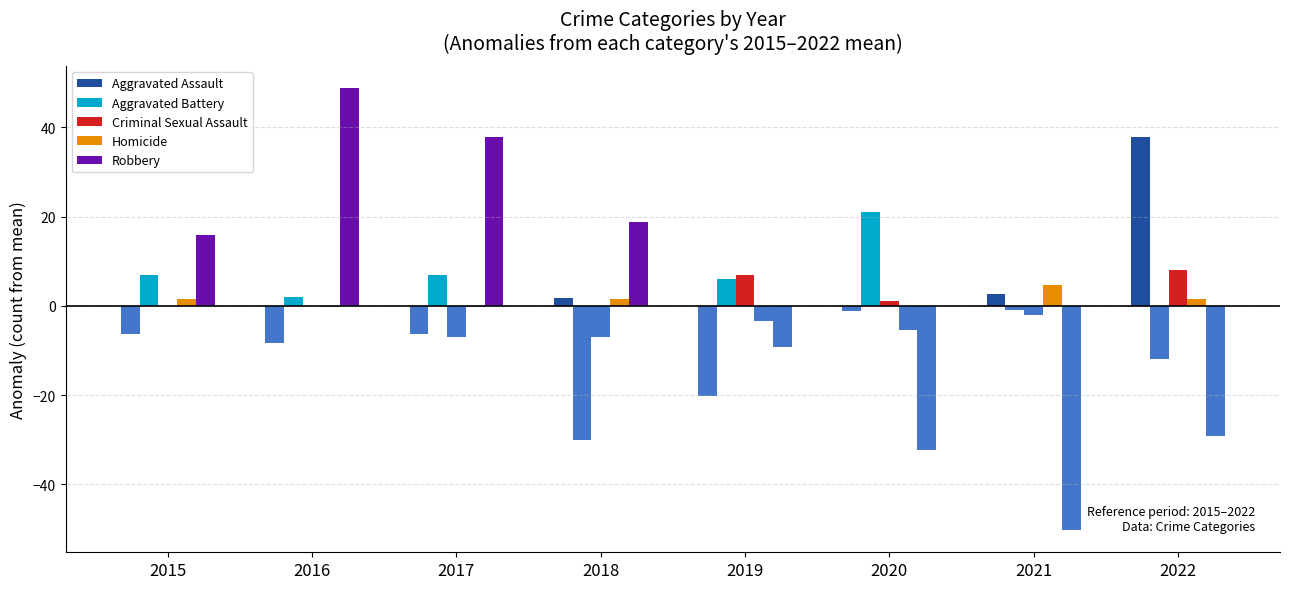

Does the chart contain stacked bars?

No